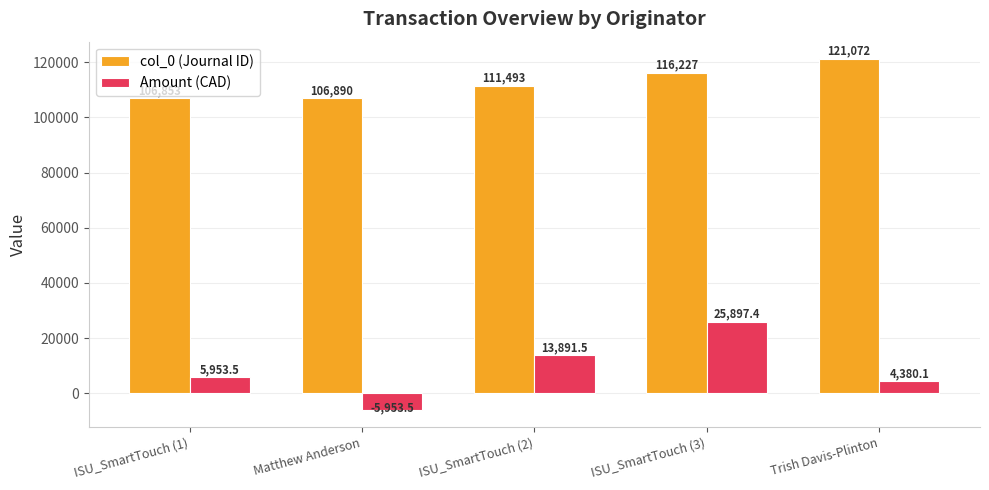

What is the minimum value for Amount (CAD)?

-5953.5